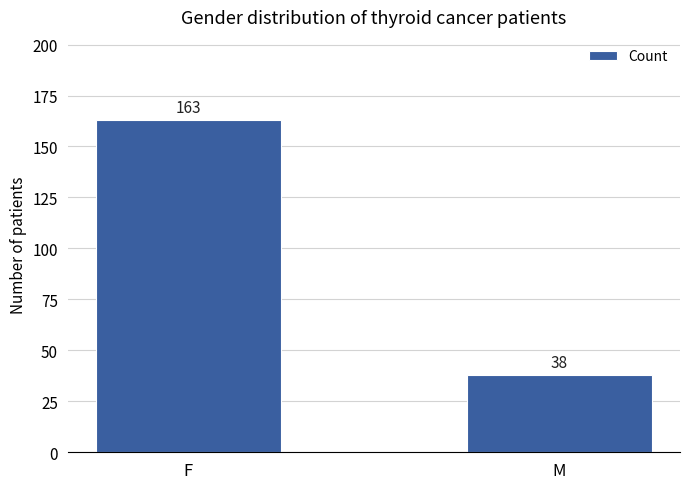

At which category does the chart reach its minimum across all series?

M